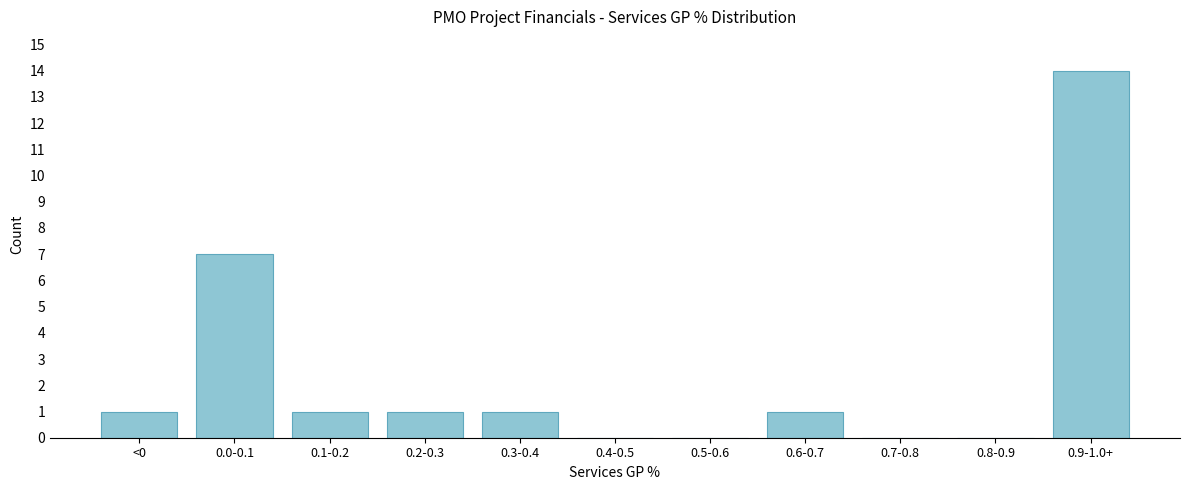

Reading right to left, extract all data points from this chart.

0.9-1.0+=14	0.8-0.9=0	0.7-0.8=0	0.6-0.7=1	0.5-0.6=0	0.4-0.5=0	0.3-0.4=1	0.2-0.3=1	0.1-0.2=1	0.0-0.1=7	<0=1